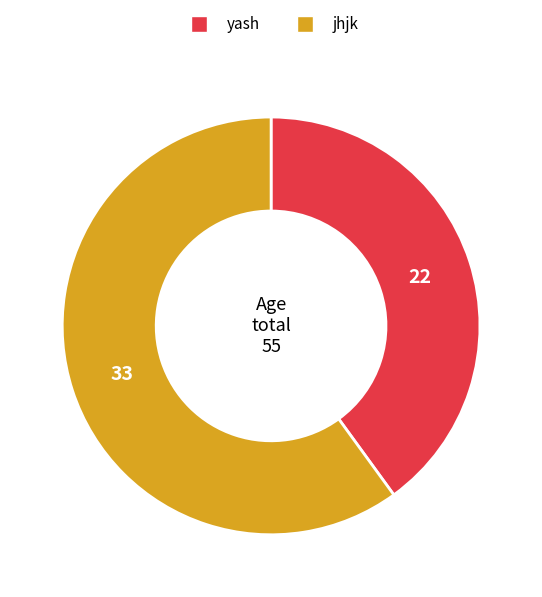

Which has a higher value, jhjk or yash?

jhjk